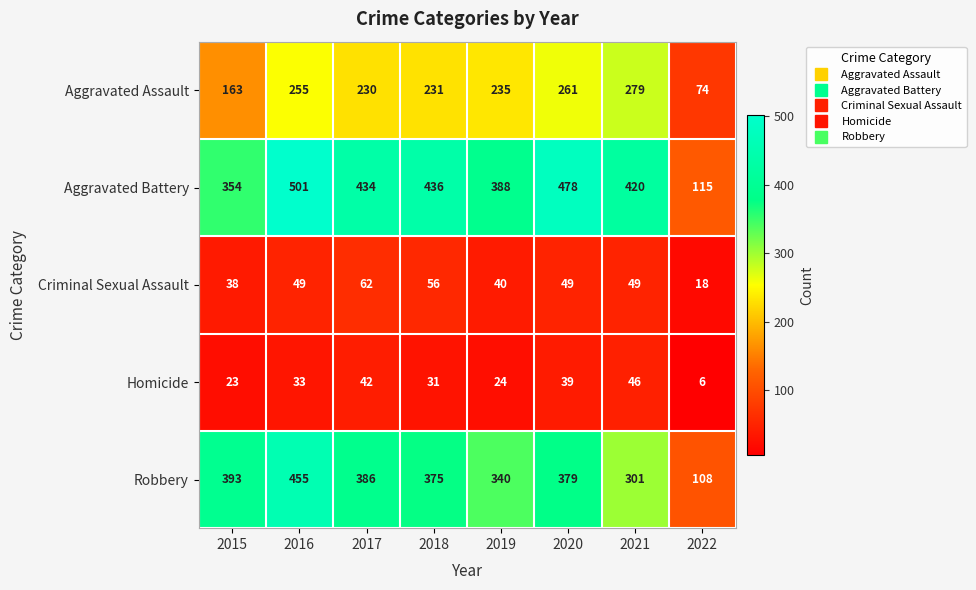

Rank the series at 2017 from highest to lowest value.

Aggravated Battery, Robbery, Aggravated Assault, Criminal Sexual Assault, Homicide